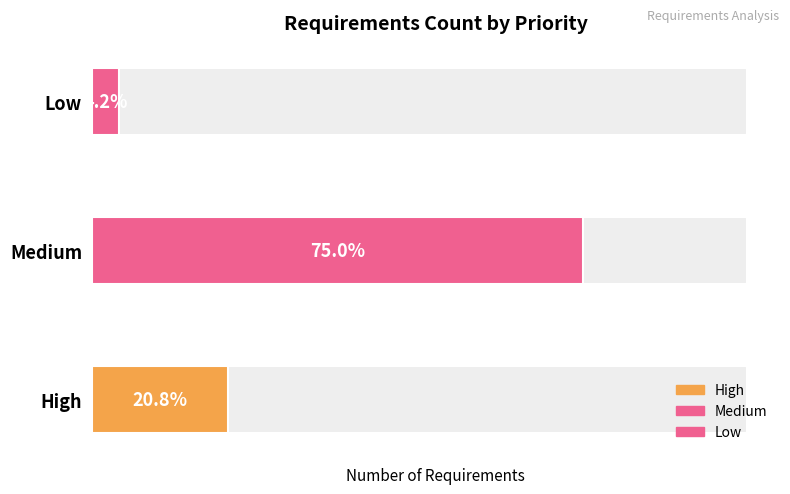

True or false: the data shows 36 at Medium.

True